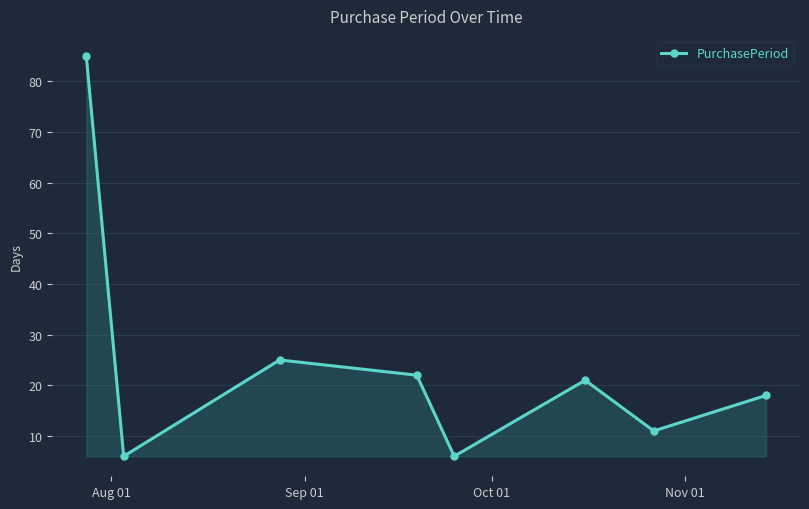

What is the maximum value shown in the chart?

85